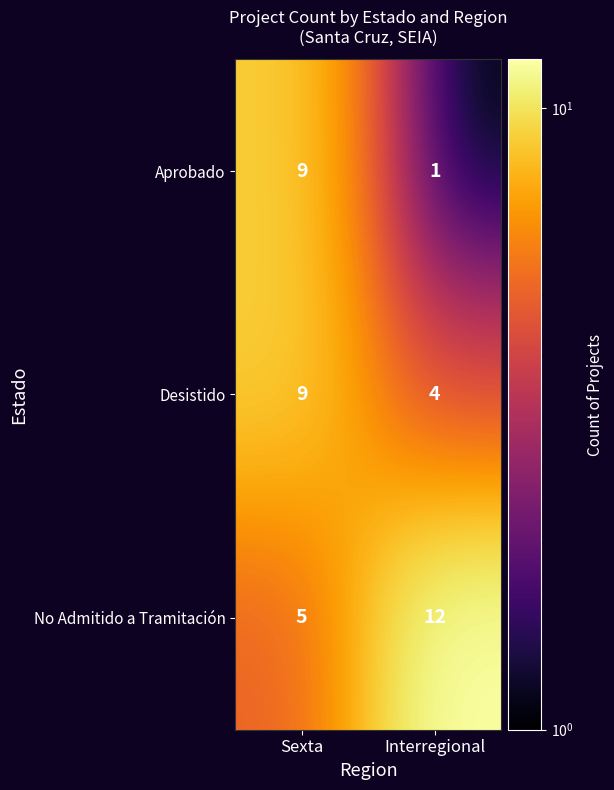

How many data points does each series have?

2